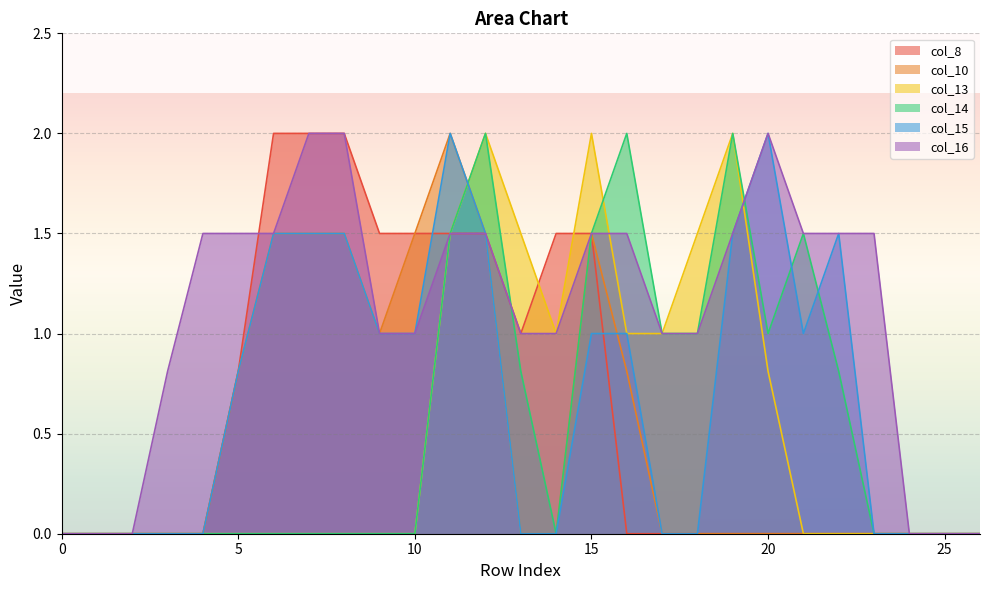

What are all the series names shown in the legend?

col_8, col_10, col_13, col_14, col_15, col_16